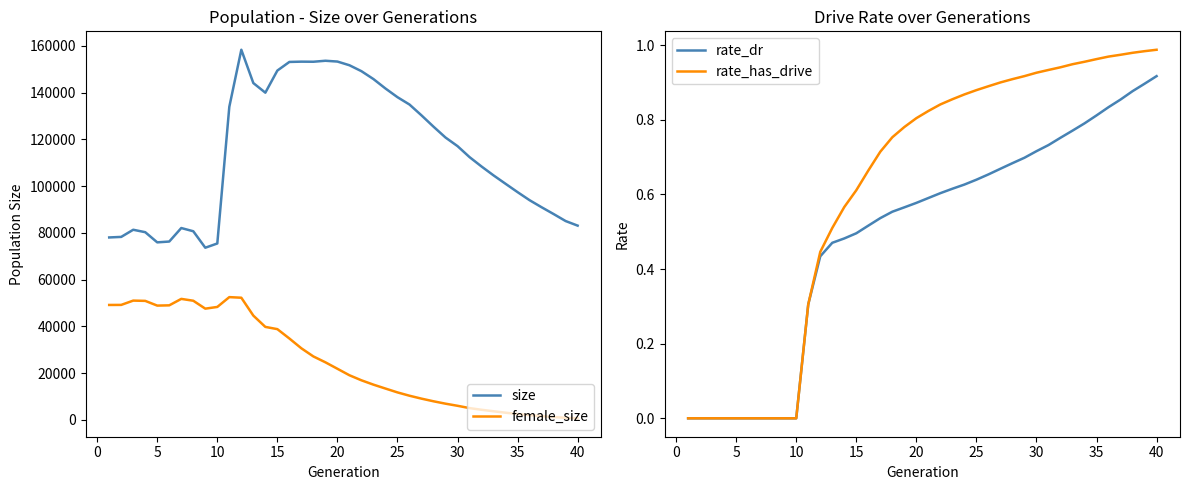

What is the average value of the female_size series?

25134